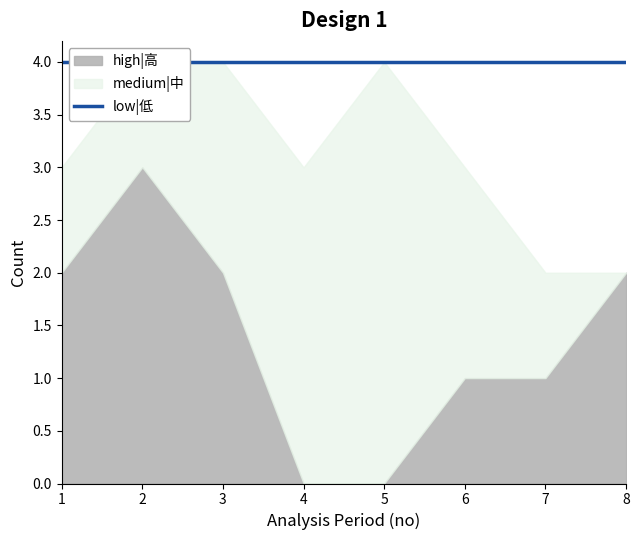

Which label corresponds to the smallest value in the chart?

8